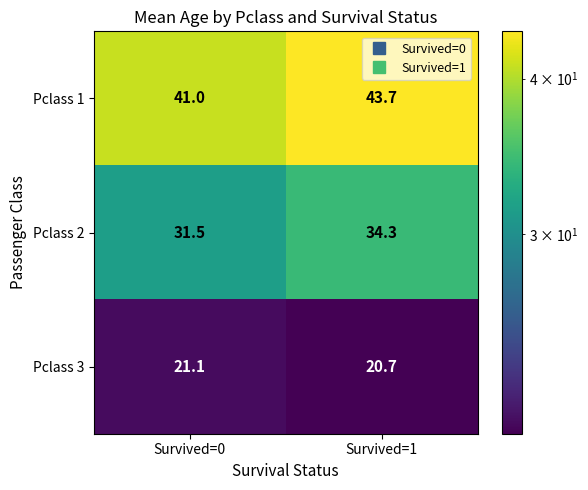

Count the number of categories in the chart.

2